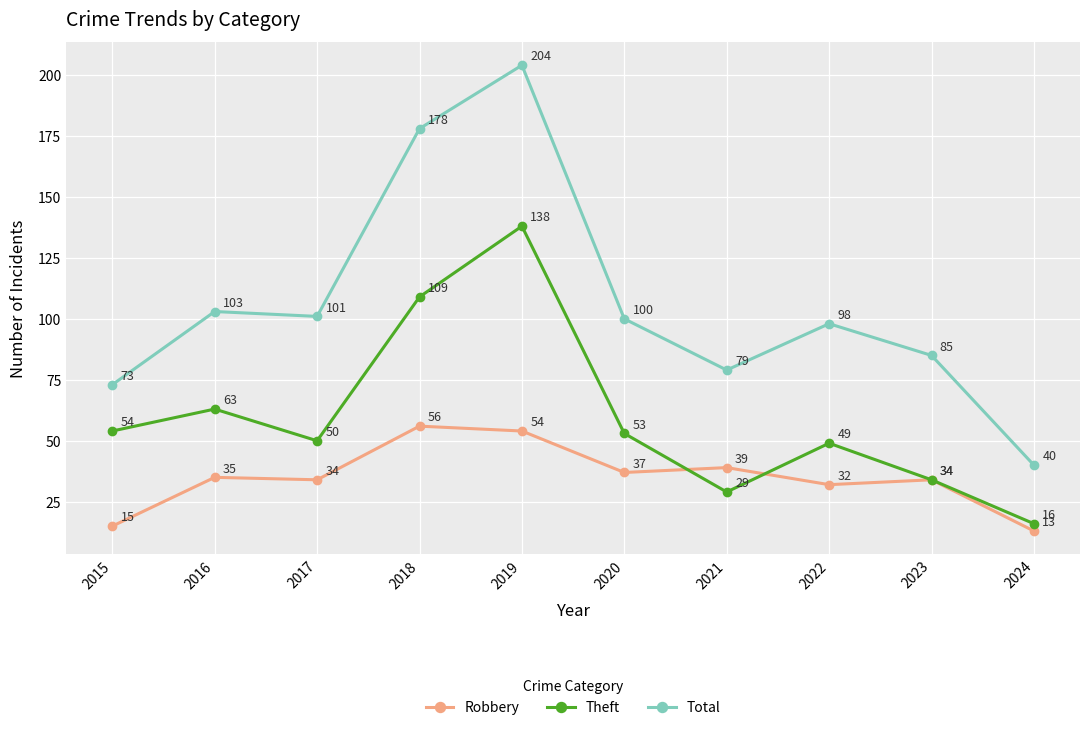

Which series changed the most between 2015 and 2017?

Total